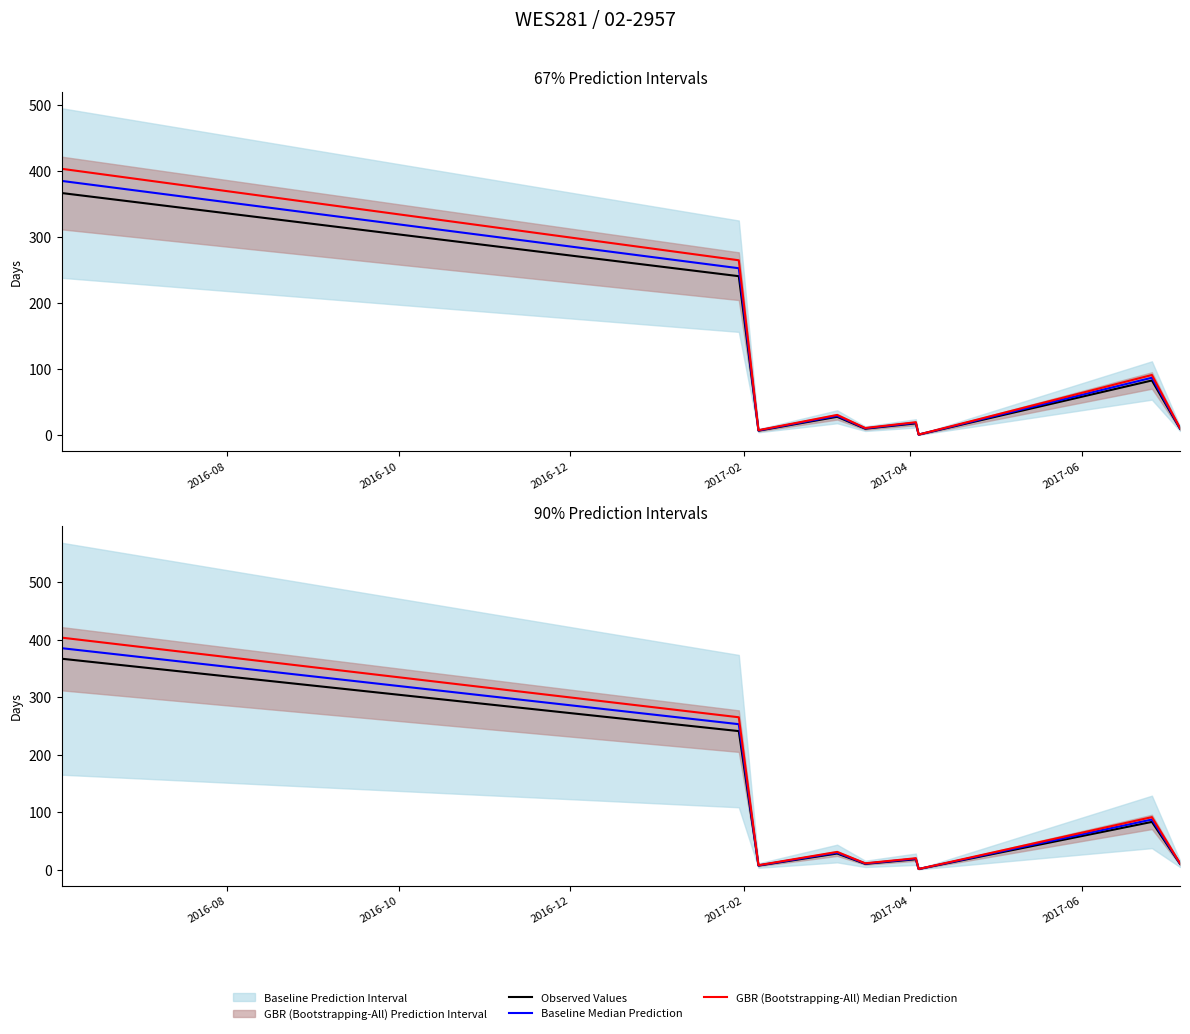

Between 2016-12 and 2016-10, which is larger?

2016-10